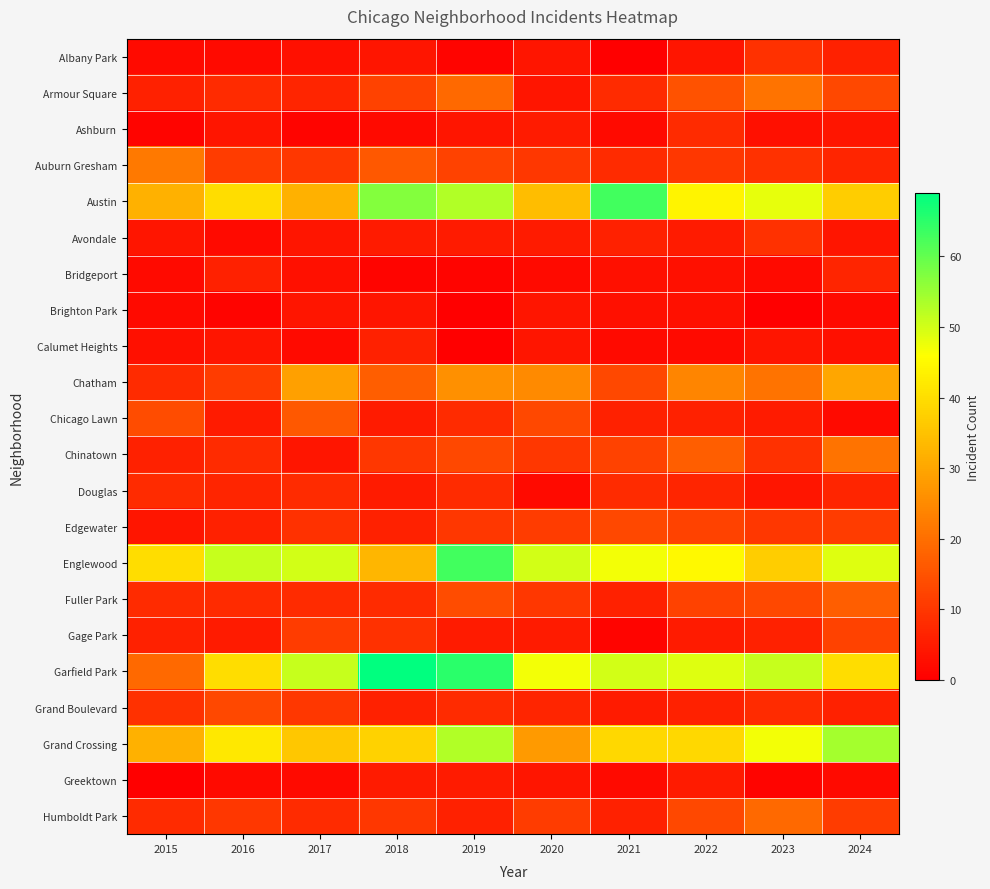

Which has a higher value, 2022 or 2023?

2023